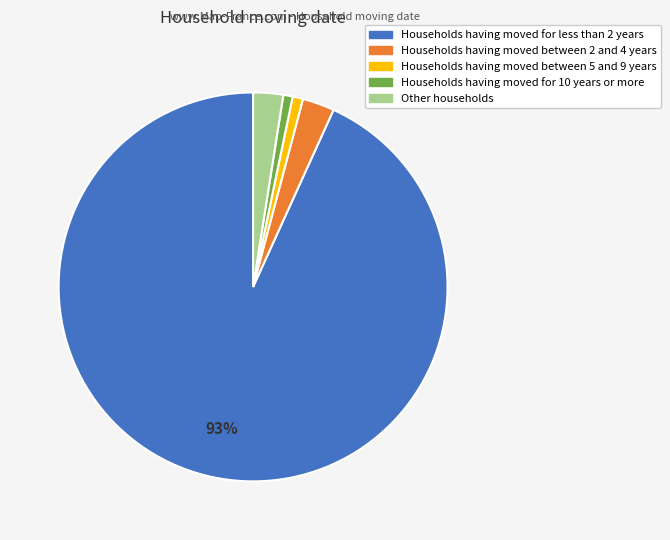

Is there any slice that represents more than half of the pie?

Yes